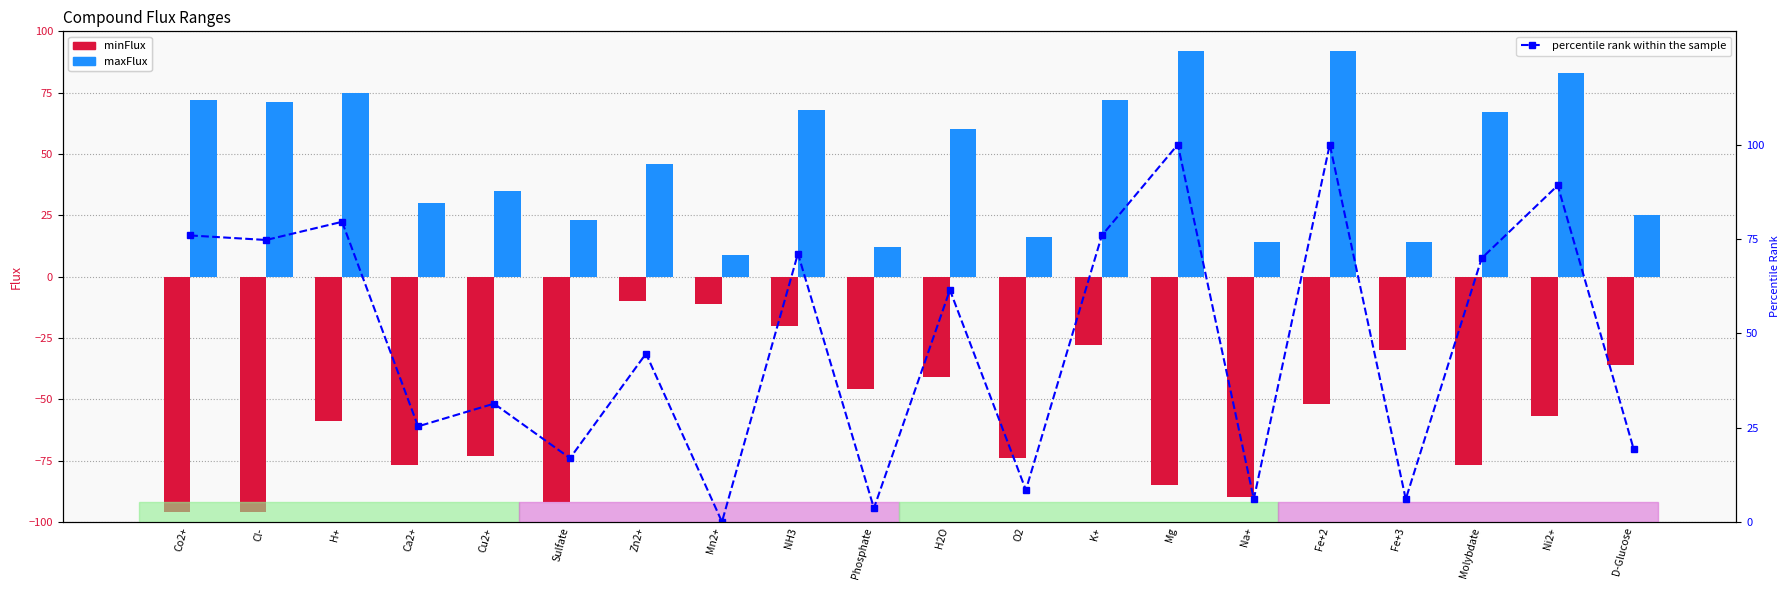

What is the approximate value of minFlux at Mn2+?

-11.0